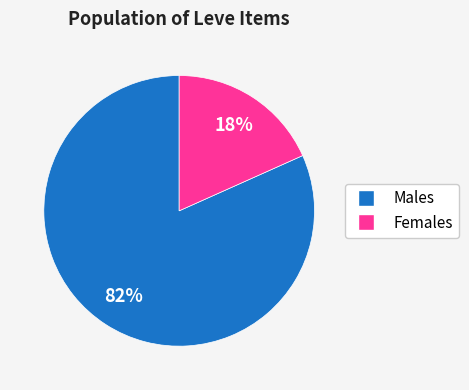

To the nearest percent, what is the average slice percentage?

50%